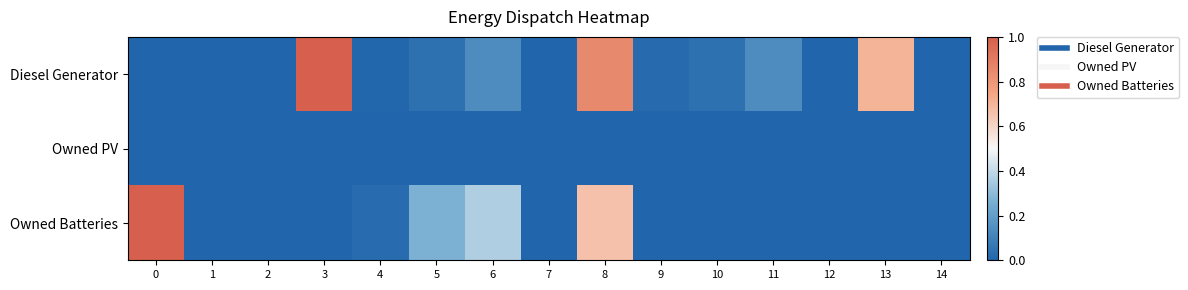

What is the total value across all series at 13?

0.7